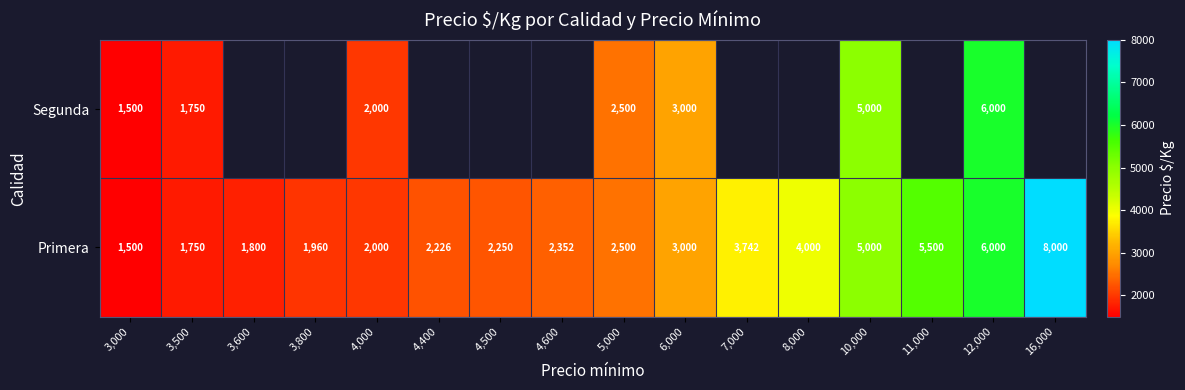

What is the sum of the Primera values at 4,500 and 11,000?

7750